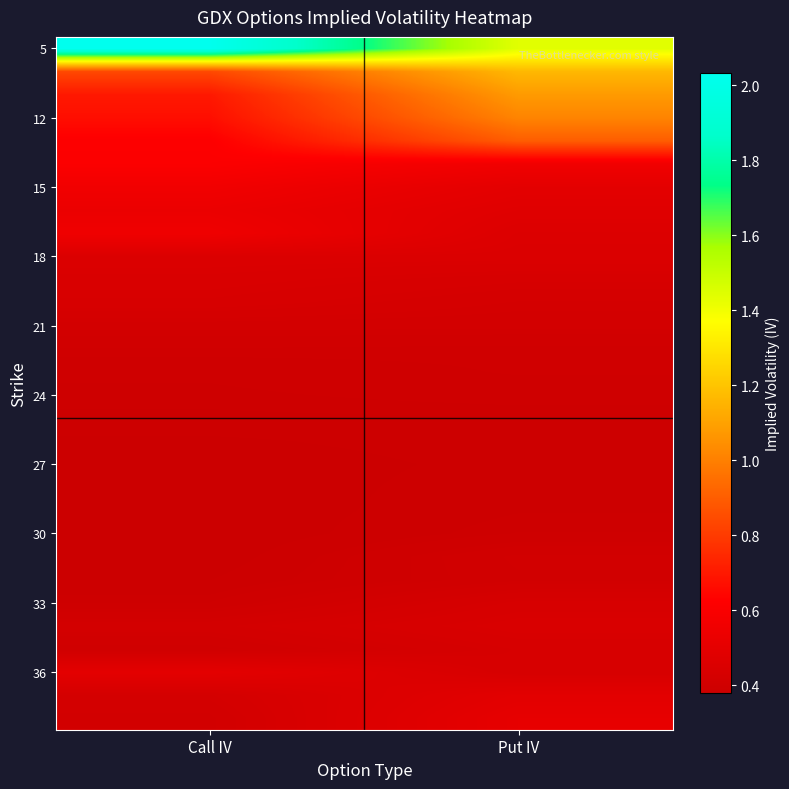

At how many categories does at least one series exceed 1?

2